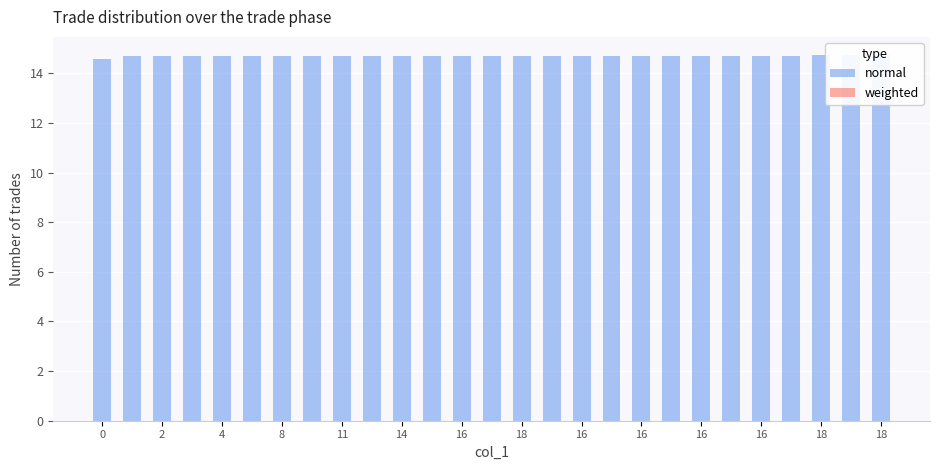

What is the label of the 8th bar from the left?

18